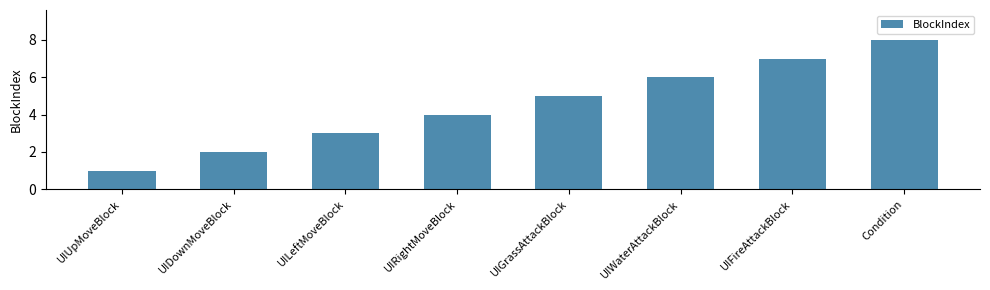

What is the sum of the values at Condition and UILeftMoveBlock?

11